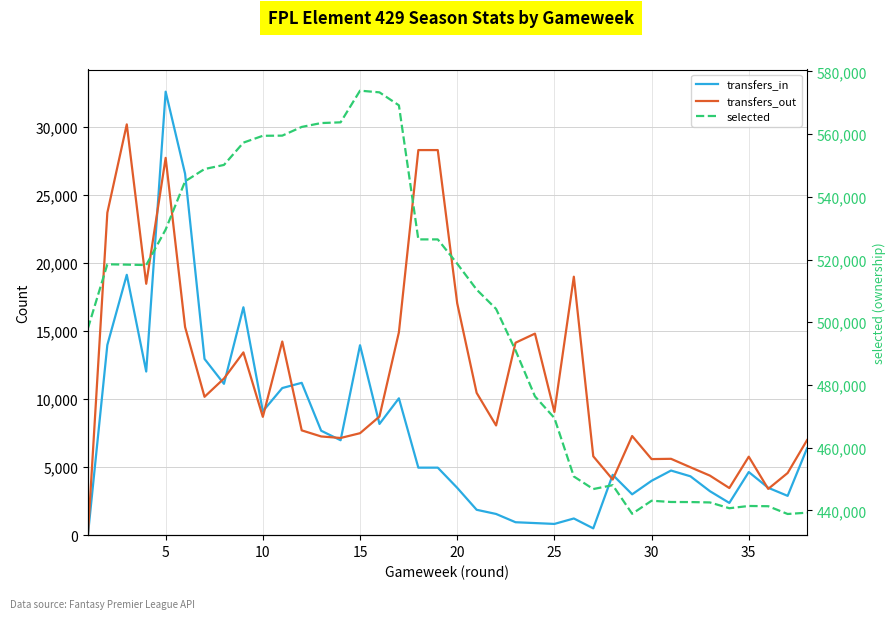

True or false: selected has more than 0 points higher than both neighbors.

True